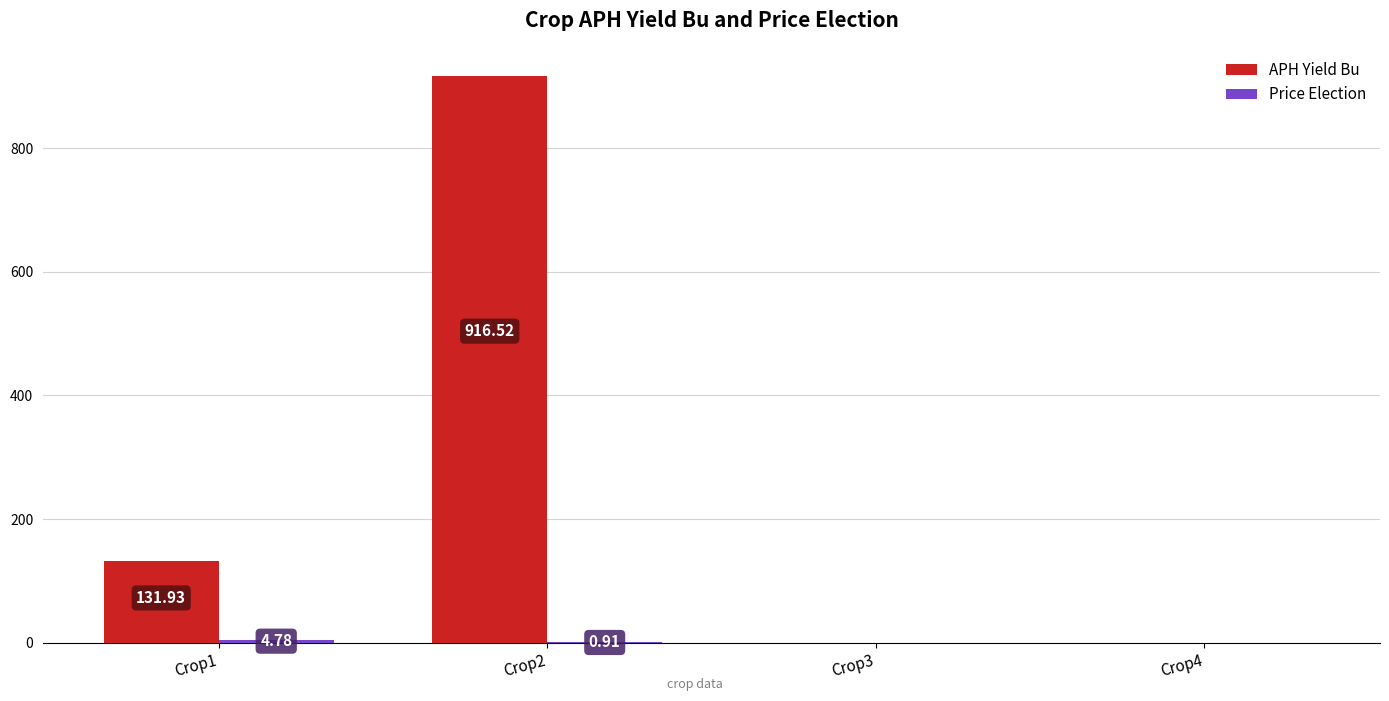

At which category is the sum across all series the highest?

Crop2